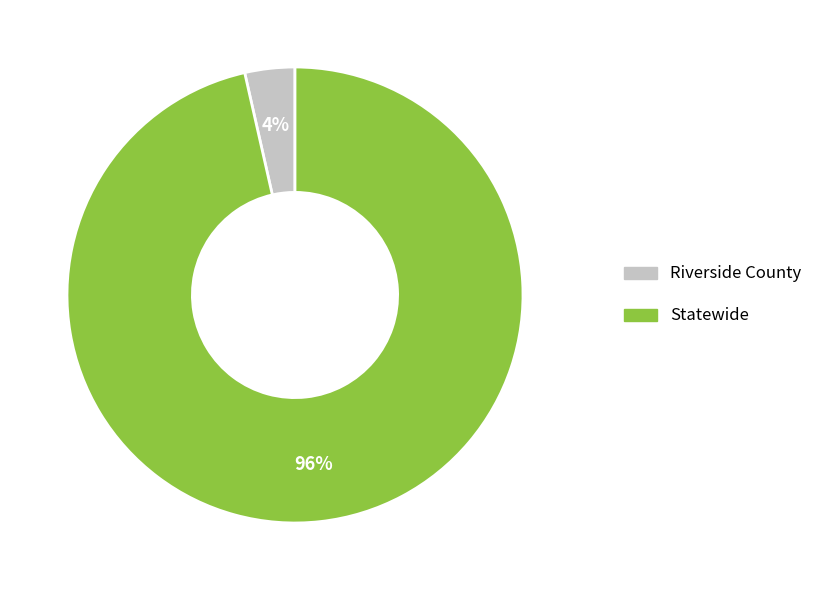

Between Riverside County and Statewide, which is larger?

Statewide